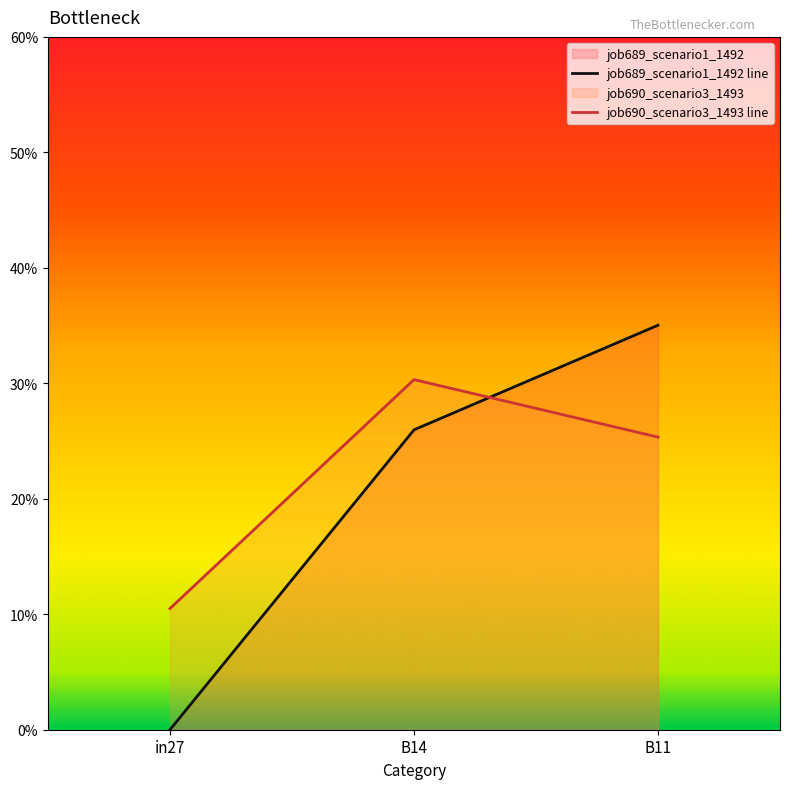

How many job690_scenario3_1493 line values are between 0 and 1?

3